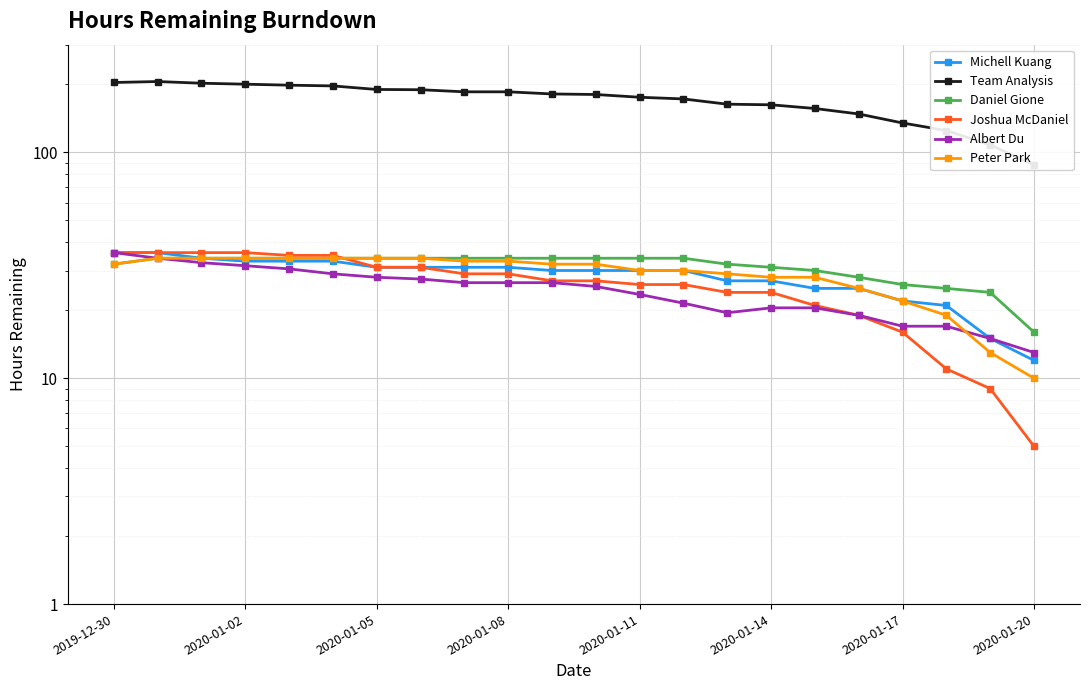

What is the maximum value shown in the chart?

206.0